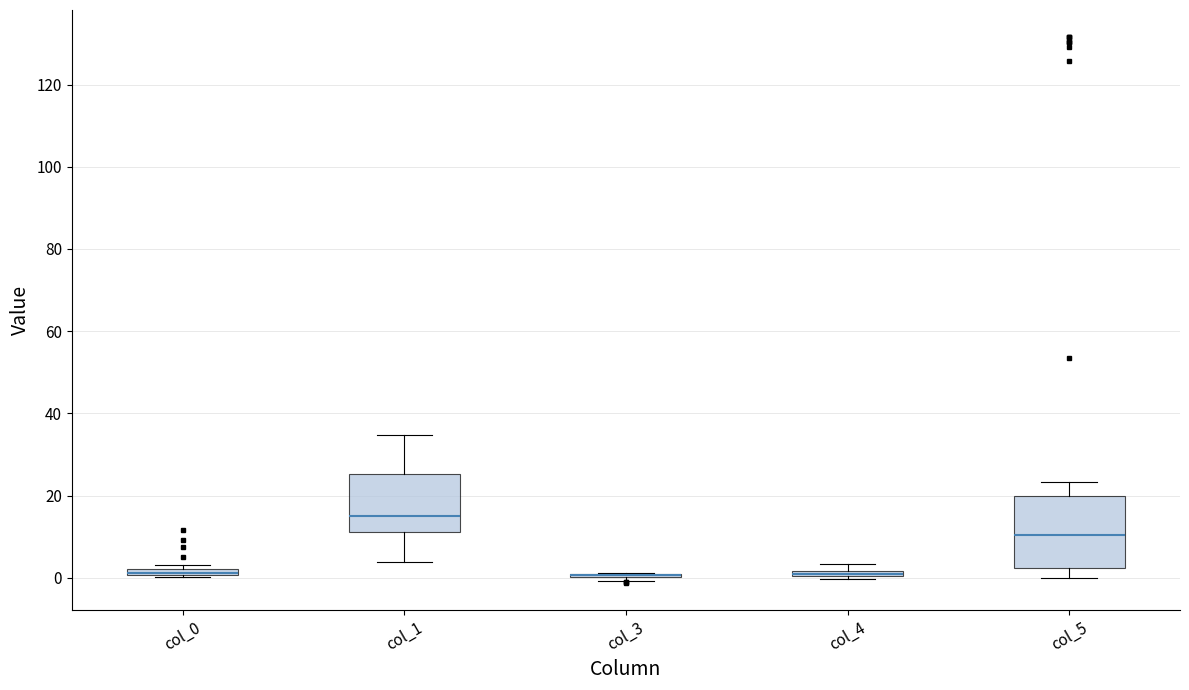

Which box is the tallest, from its lower edge to its upper edge?

col_5